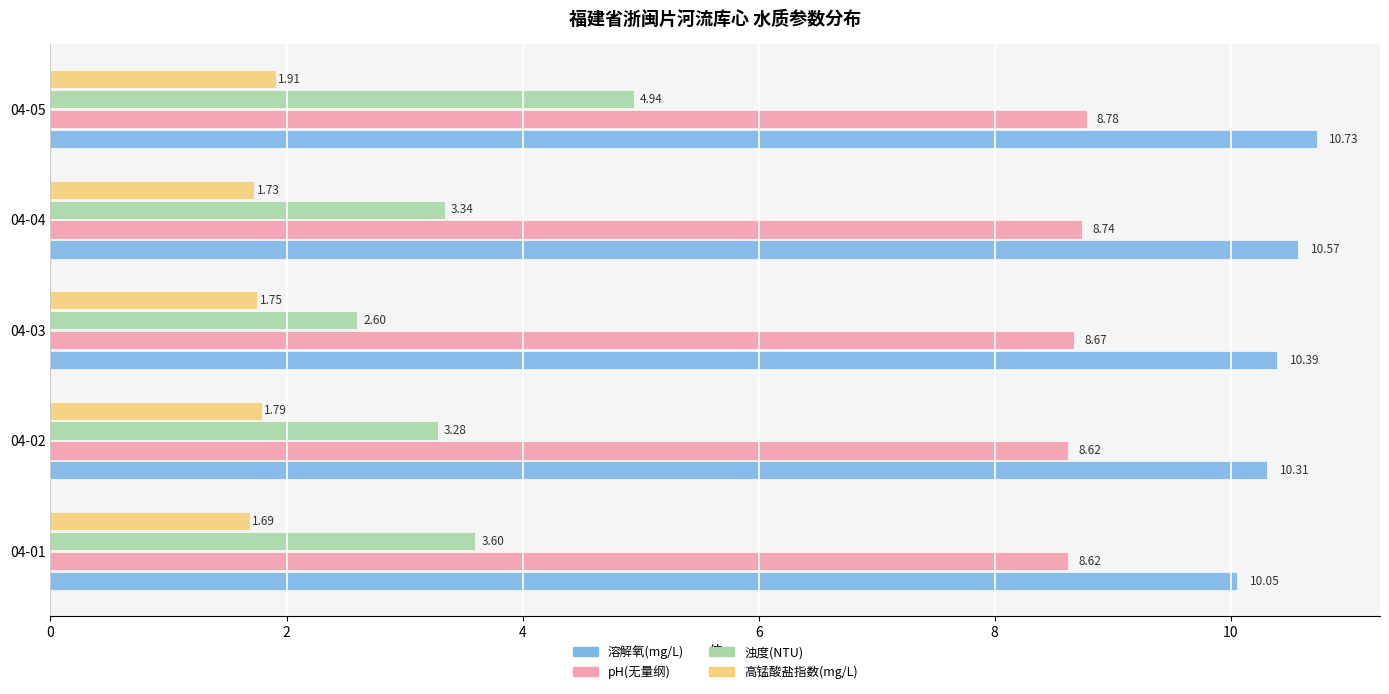

List the series in order of their overall mean, lowest first.

高锰酸盐指数(mg/L), 浊度(NTU), pH(无量纲), 溶解氧(mg/L)